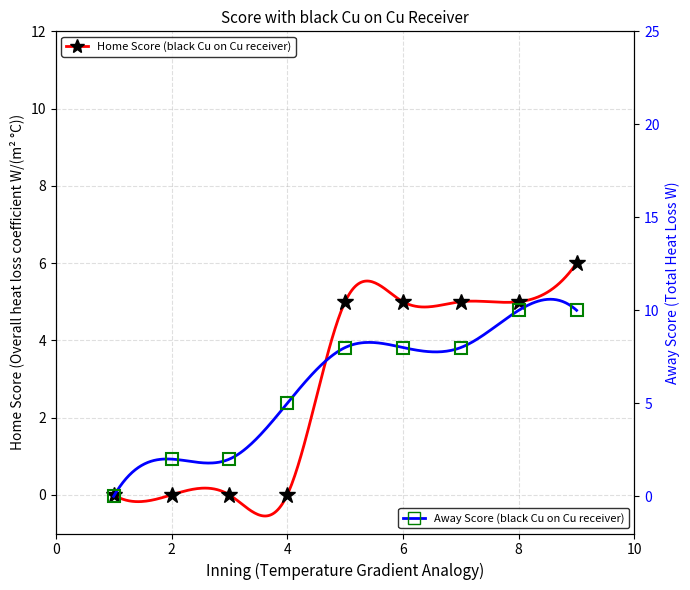

Count the Home Score values in the range 0 to 5.

8